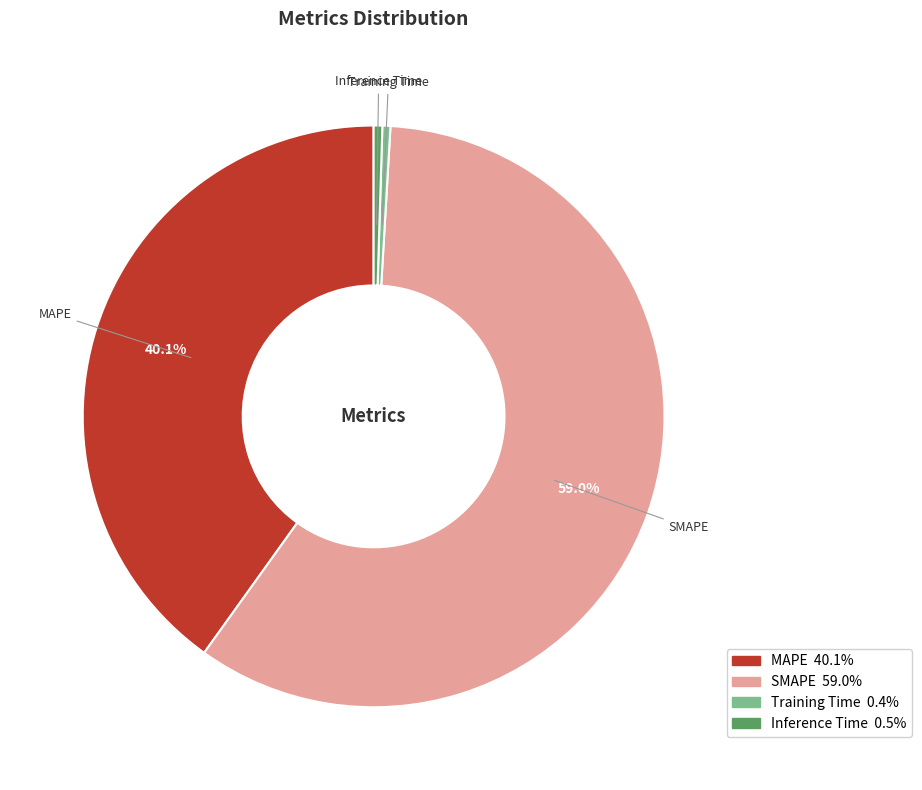

What is the largest slice in the pie chart?

SMAPE